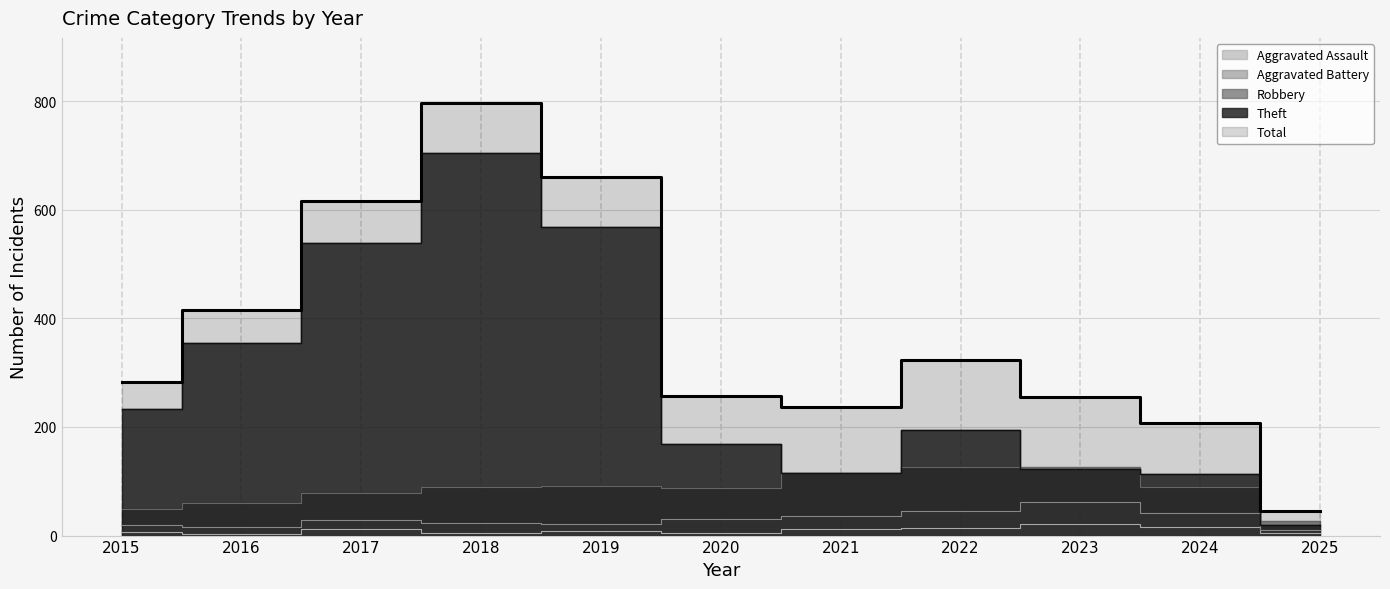

How many data points in Aggravated Assault are above 8?

5